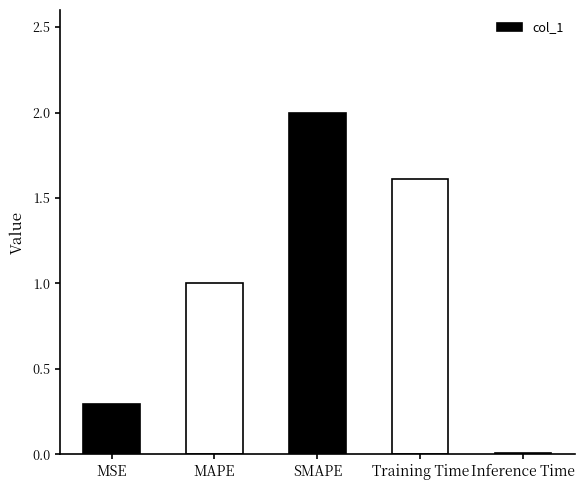

Rank the categories by value from lowest to highest.

Inference Time, MSE, MAPE, Training Time, SMAPE